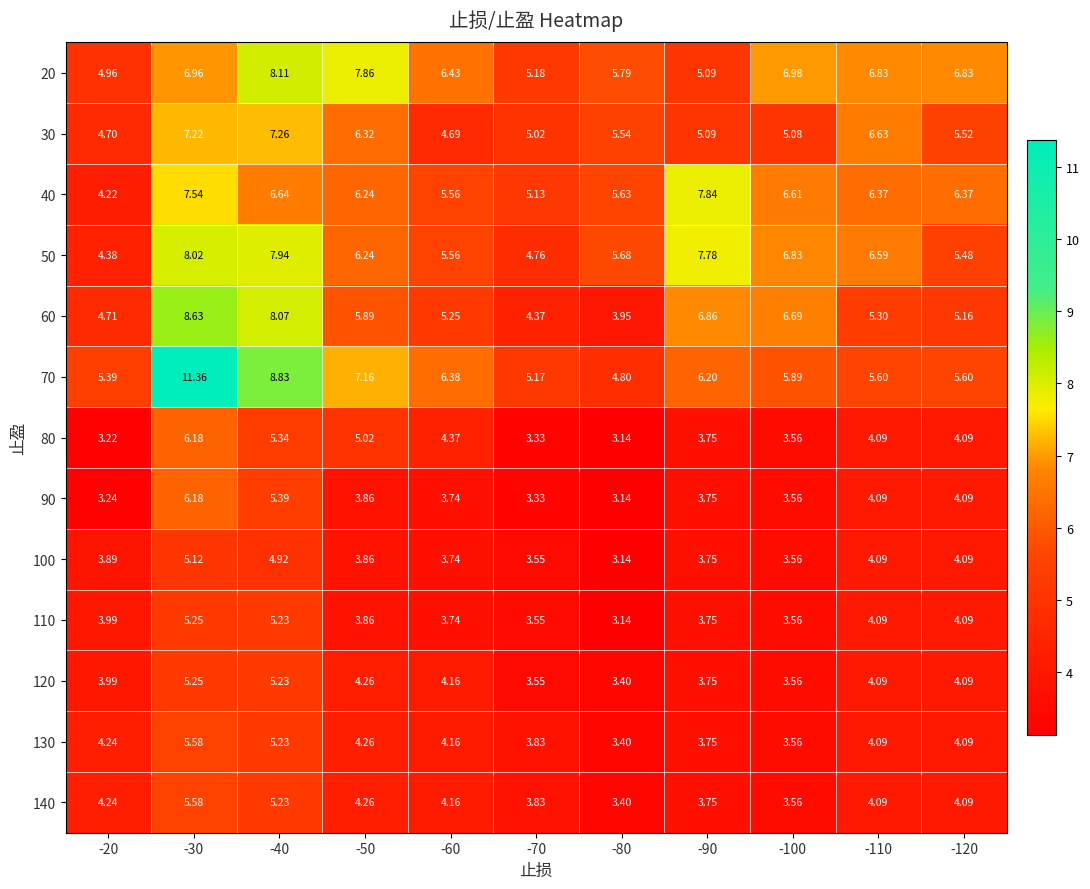

Is the value of 100 at -120 greater than the value of 30 at -30?

No